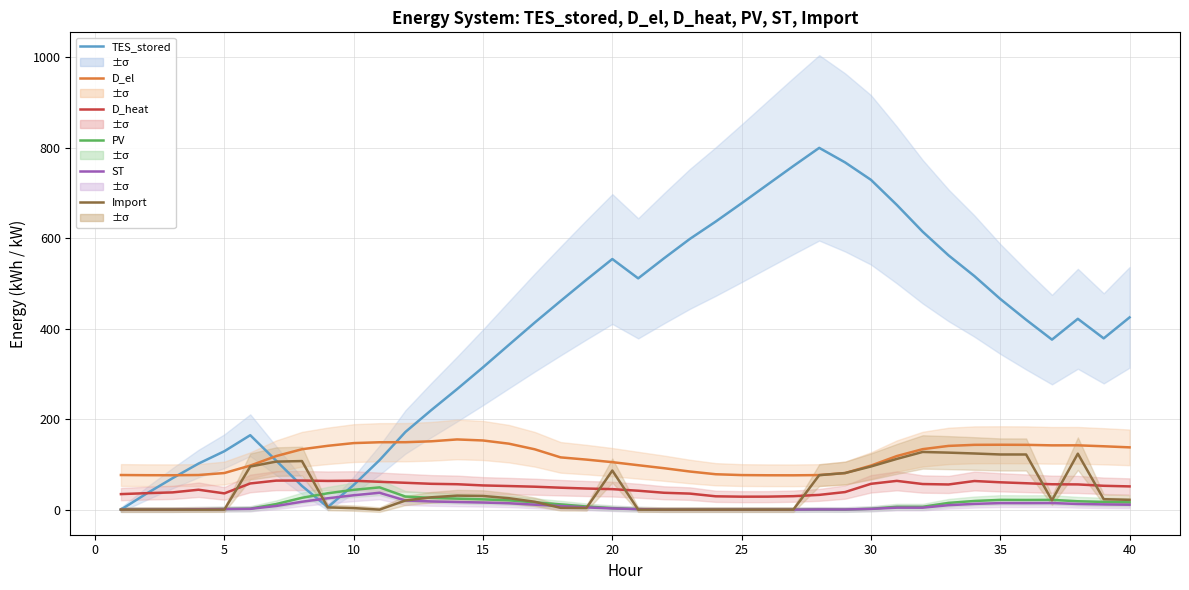

What are all the series names shown in the legend?

TES_stored, D_el, D_heat, PV, ST, Import